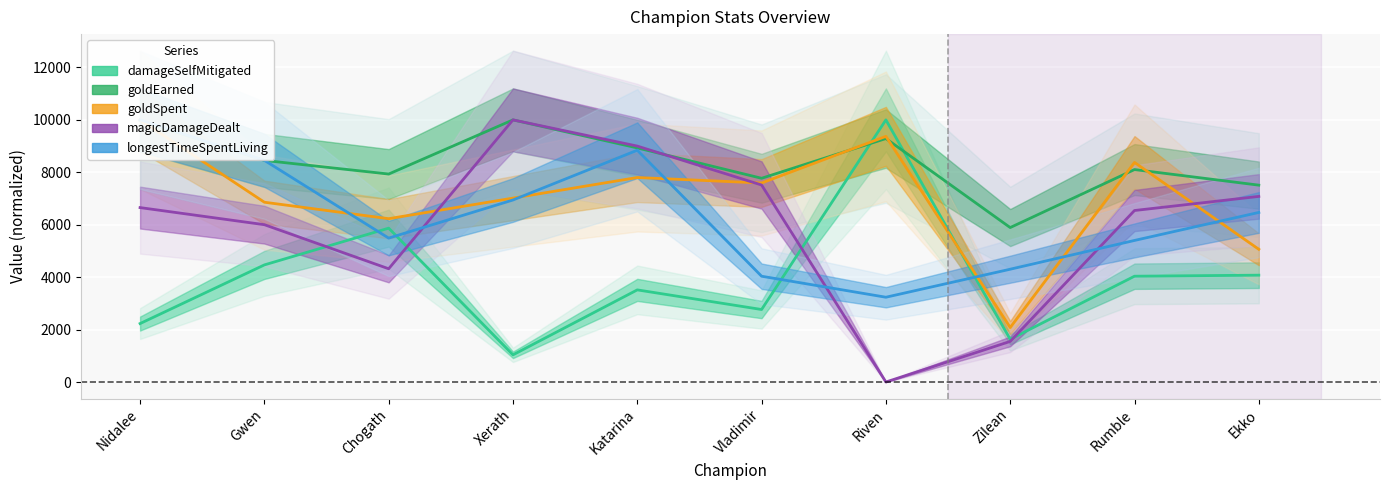

What are all the series names shown in the legend?

damageSelfMitigated, goldEarned, goldSpent, magicDamageDealt, longestTimeSpentLiving